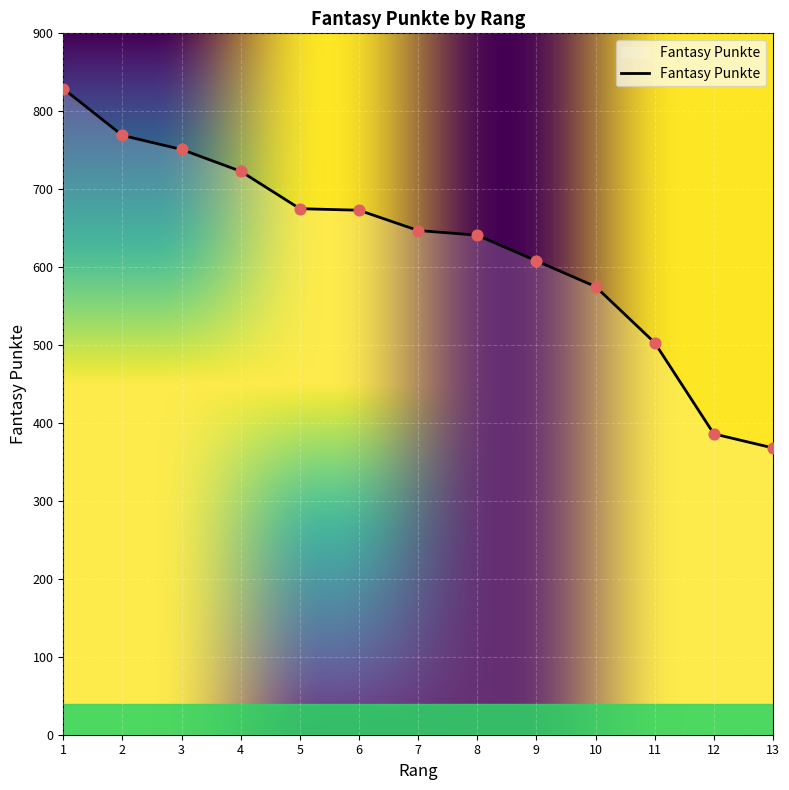

What is the ratio of the value at 2 to the value at 13?

2.1